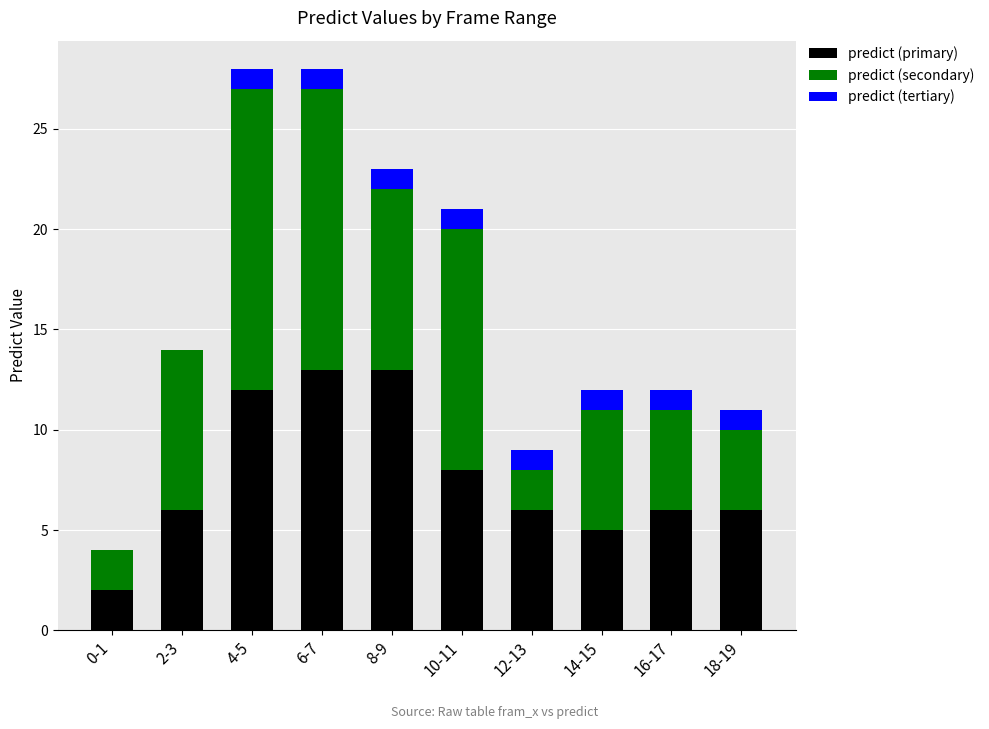

Reading right to left, transcribe the values for predict (primary).

18-19=6	16-17=6	14-15=5	12-13=6	10-11=8	8-9=13	6-7=13	4-5=12	2-3=6	0-1=2